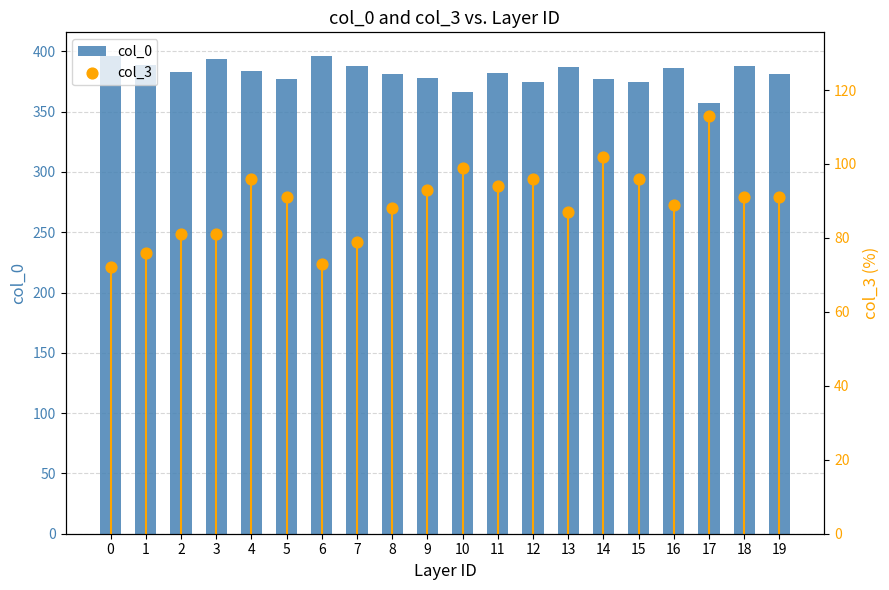

Which series contains the lowest Y value?

col_3